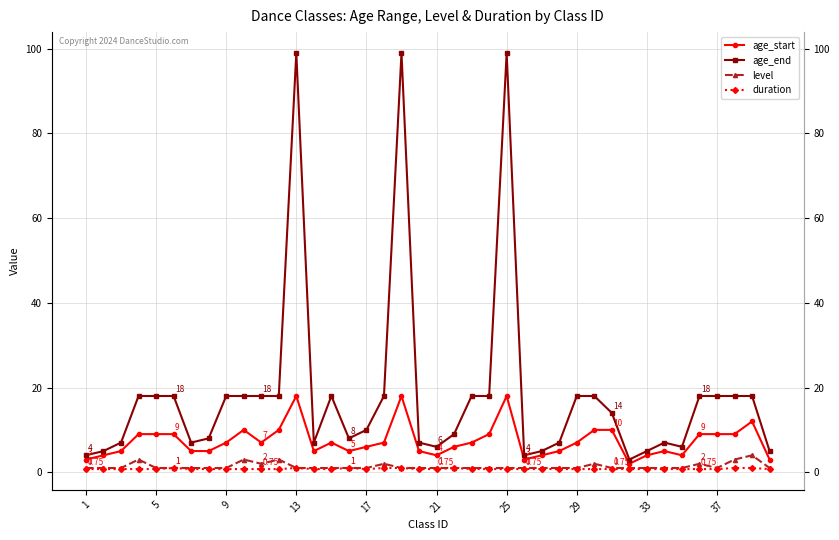

Which series has the largest total across all categories?

age_end